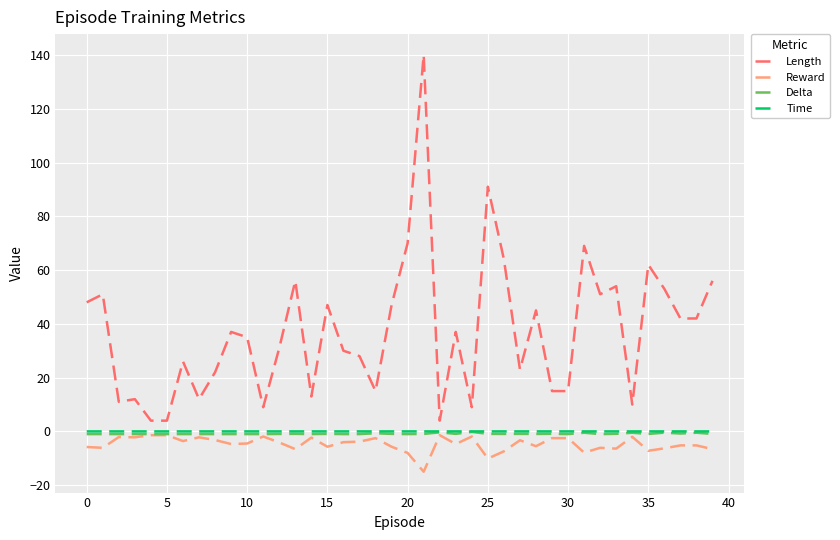

In Time, how many points are higher than both neighbors (excluding endpoints)?

13